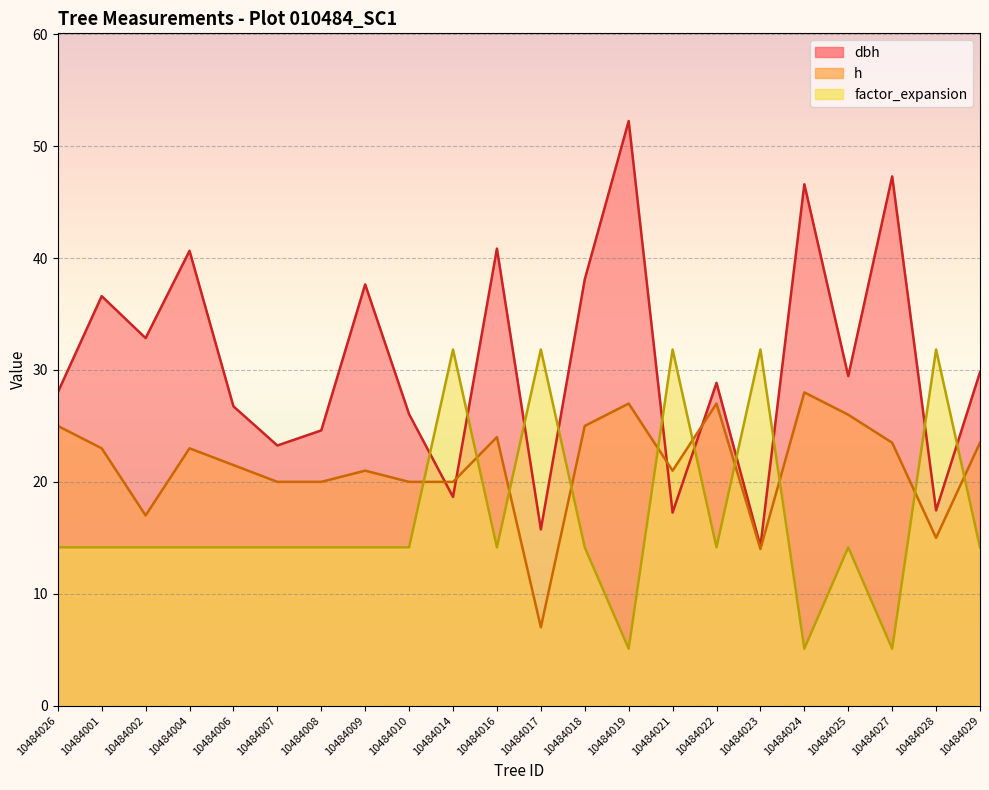

Is the value of dbh at 10484025 greater than the value of factor_expansion at 10484026?

Yes